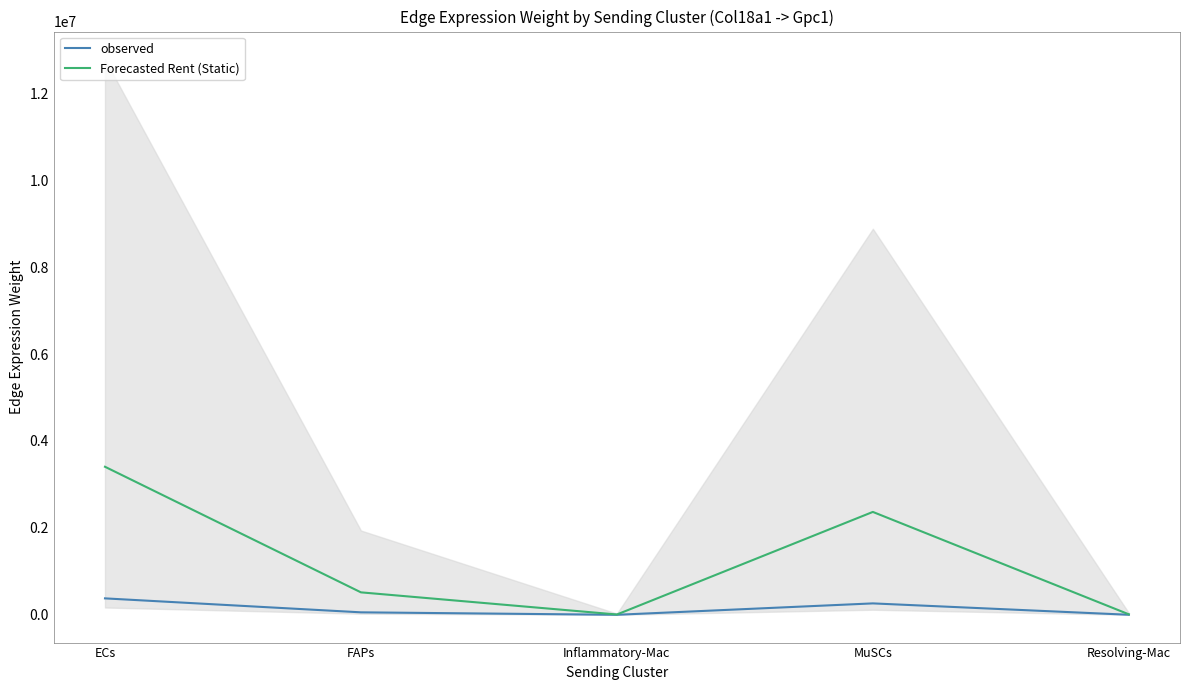

What position from the left is Inflammatory-Mac?

3